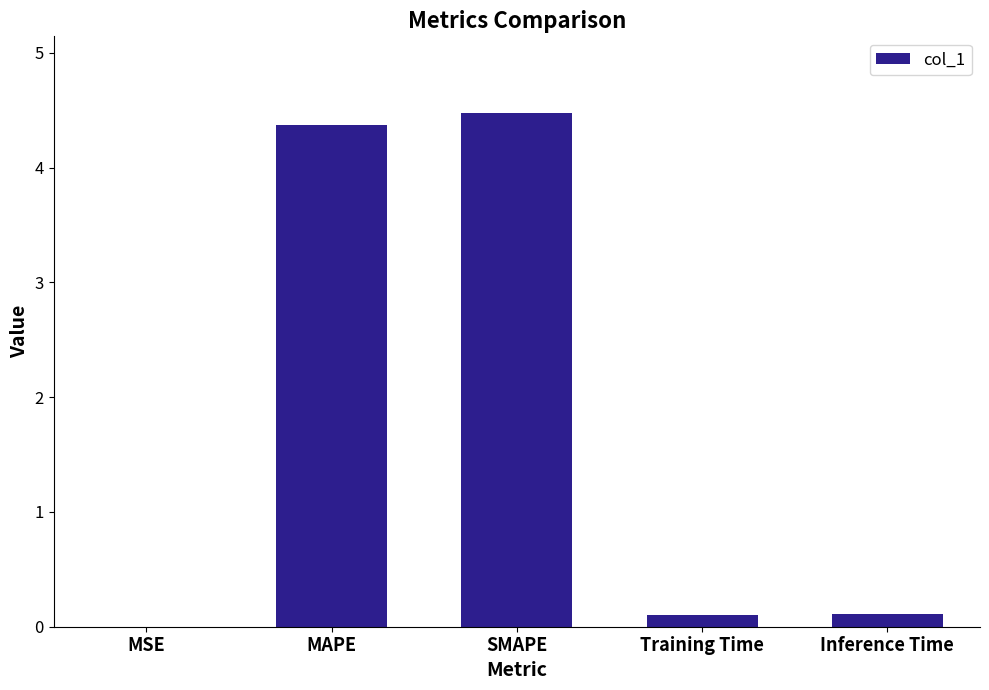

What is the greatest value displayed?

4.5